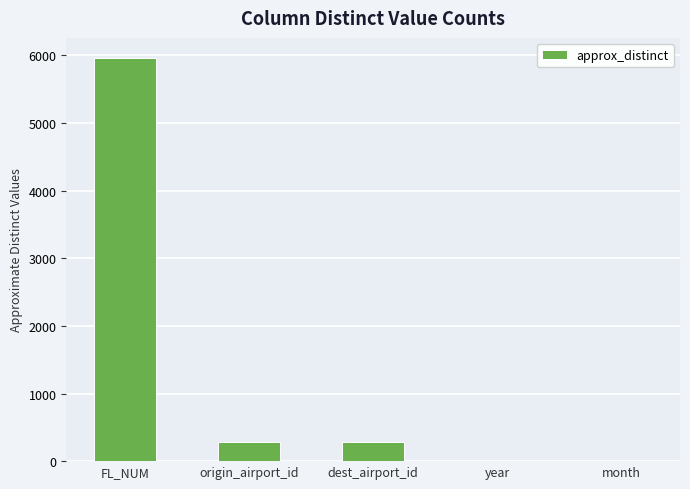

What is the greatest value displayed?

5960